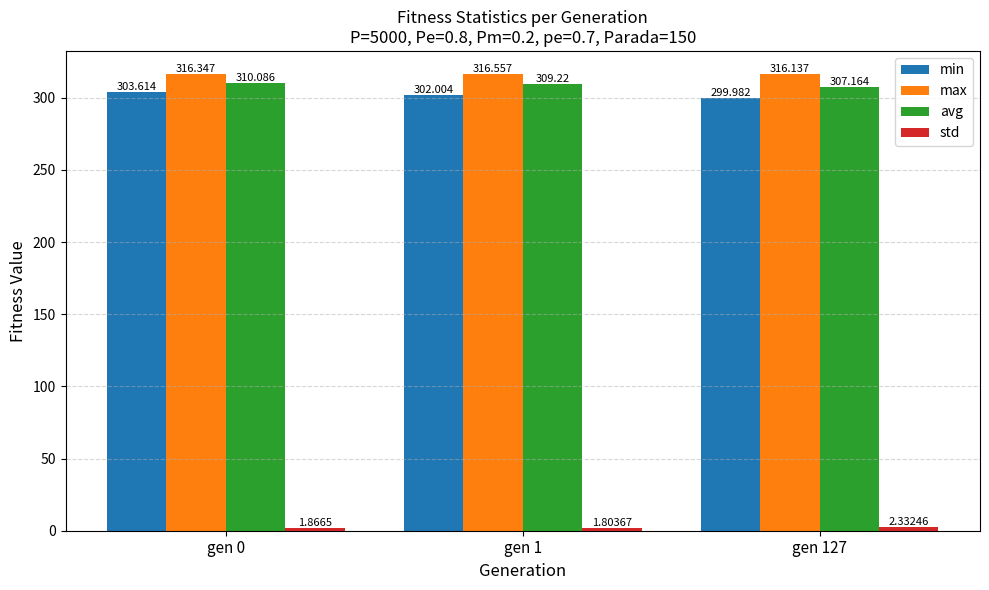

What is the difference between the maximum and minimum values in the max series?

0.4